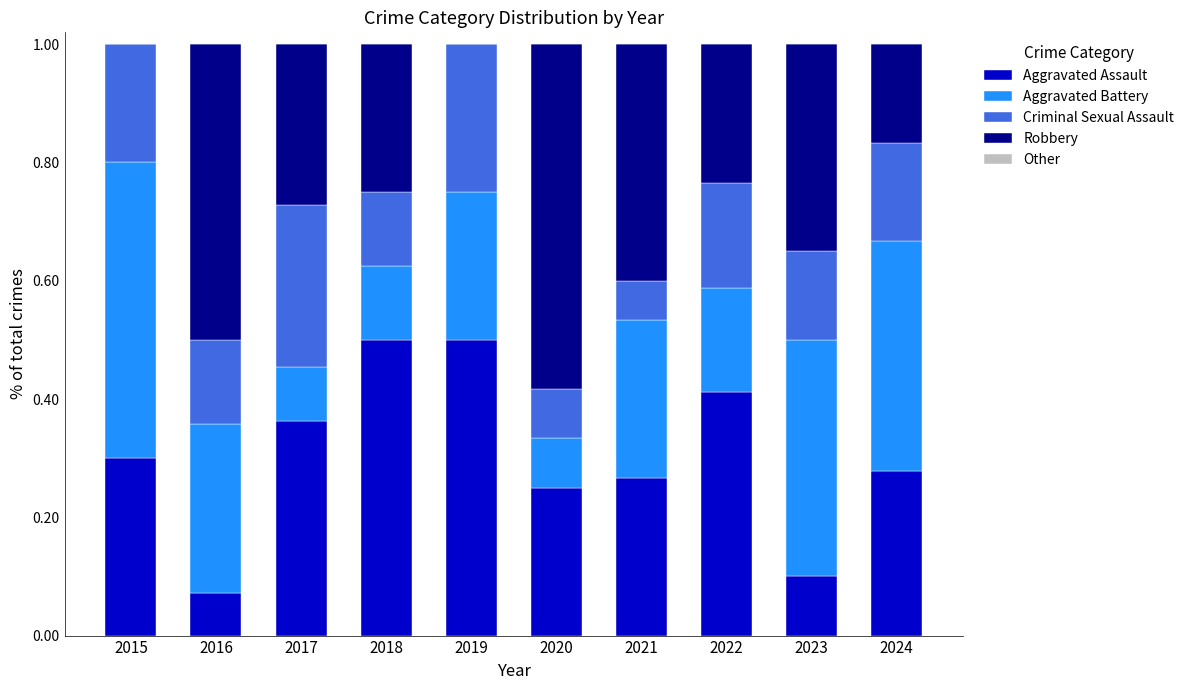

What is the total value across all series at 2018?

1.0